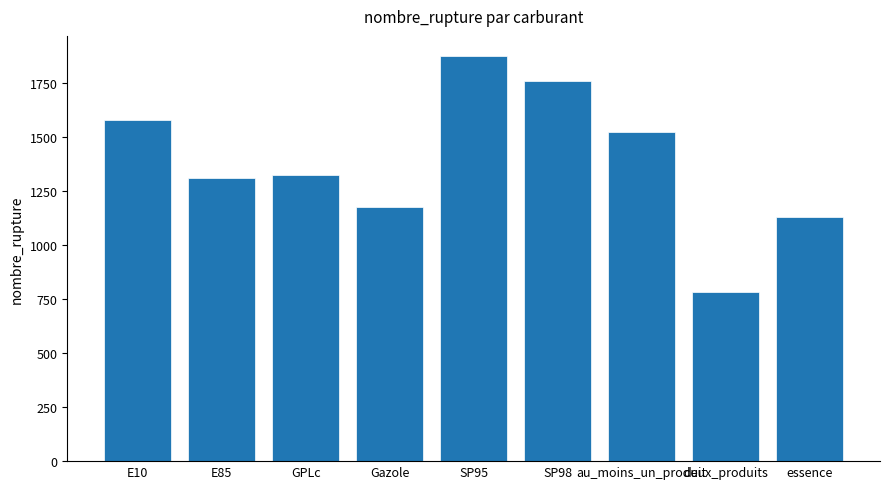

Reading right to left, list all the values displayed in this chart.

essence=1129	deux_produits=782	au_moins_un_produit=1522	SP98=1760	SP95=1873	Gazole=1175	GPLc=1325	E85=1309	E10=1578